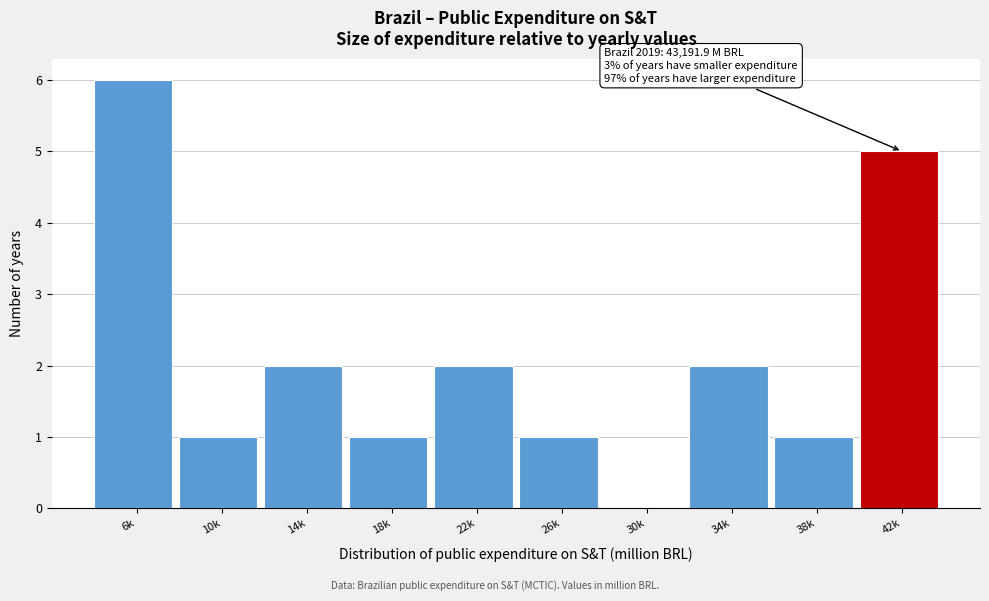

Reading left to right, transcribe all the data shown in this chart.

6k=6	10k=1	14k=2	18k=1	22k=2	26k=1	30k=0	34k=2	38k=1	42k=5